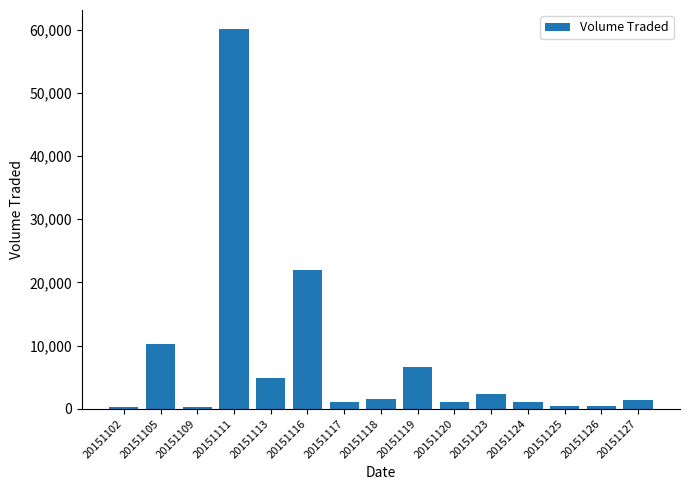

What is the sum of the values at 20151111 and 20151125?

60600